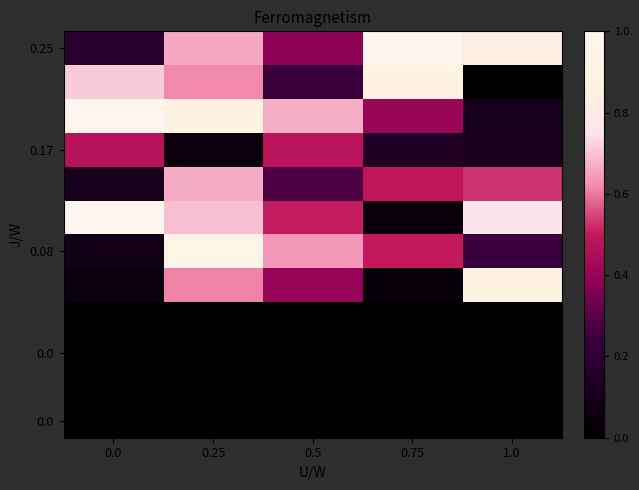

What is the maximum value shown in the chart?

1.0